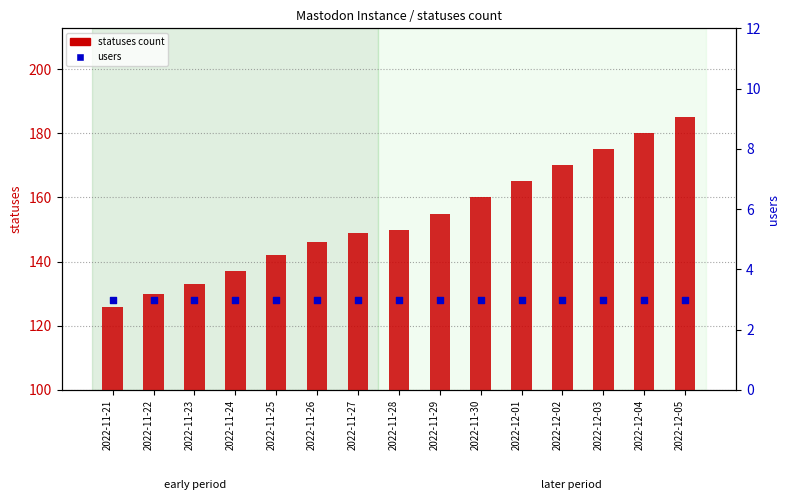

At which category is the sum across all series the highest?

2022-12-05